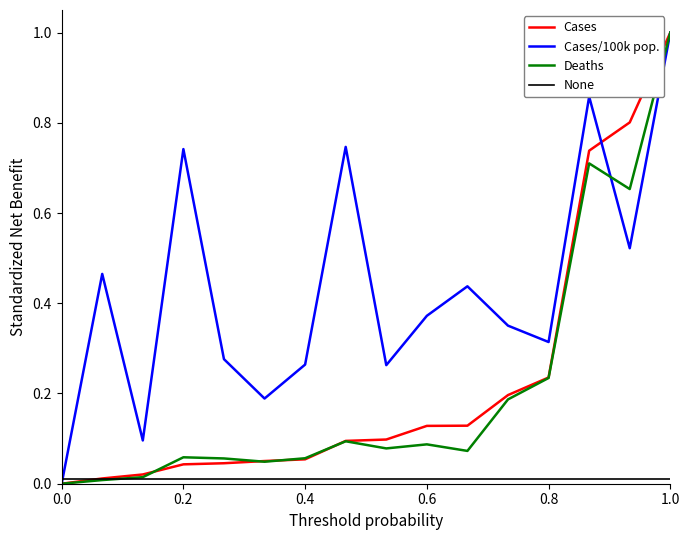

Is it true that Deaths equals 1.0 at 1.0?

True